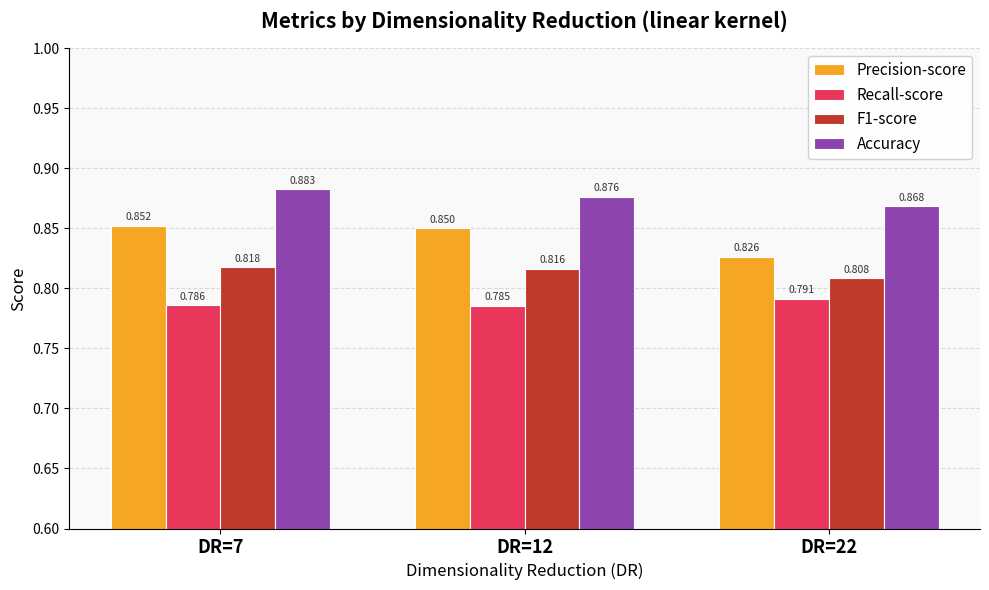

Rank the series by their average value, from highest to lowest.

Accuracy, Precision-score, F1-score, Recall-score